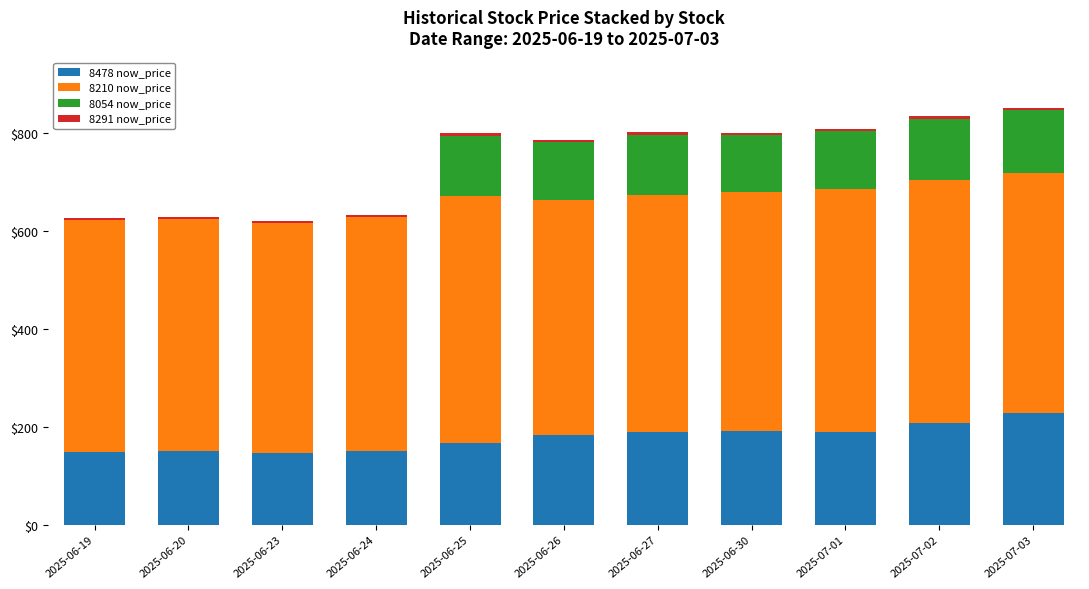

What is the maximum value for 8478 now_price?

228.5